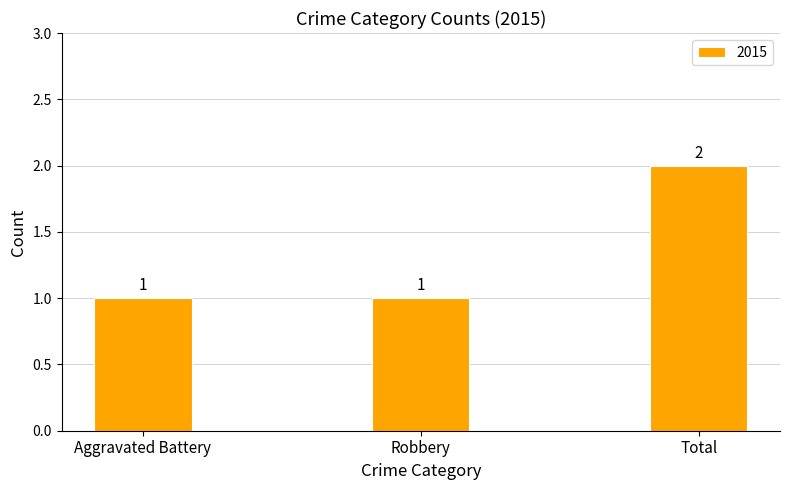

Count the values in the range 1 to 2.

3